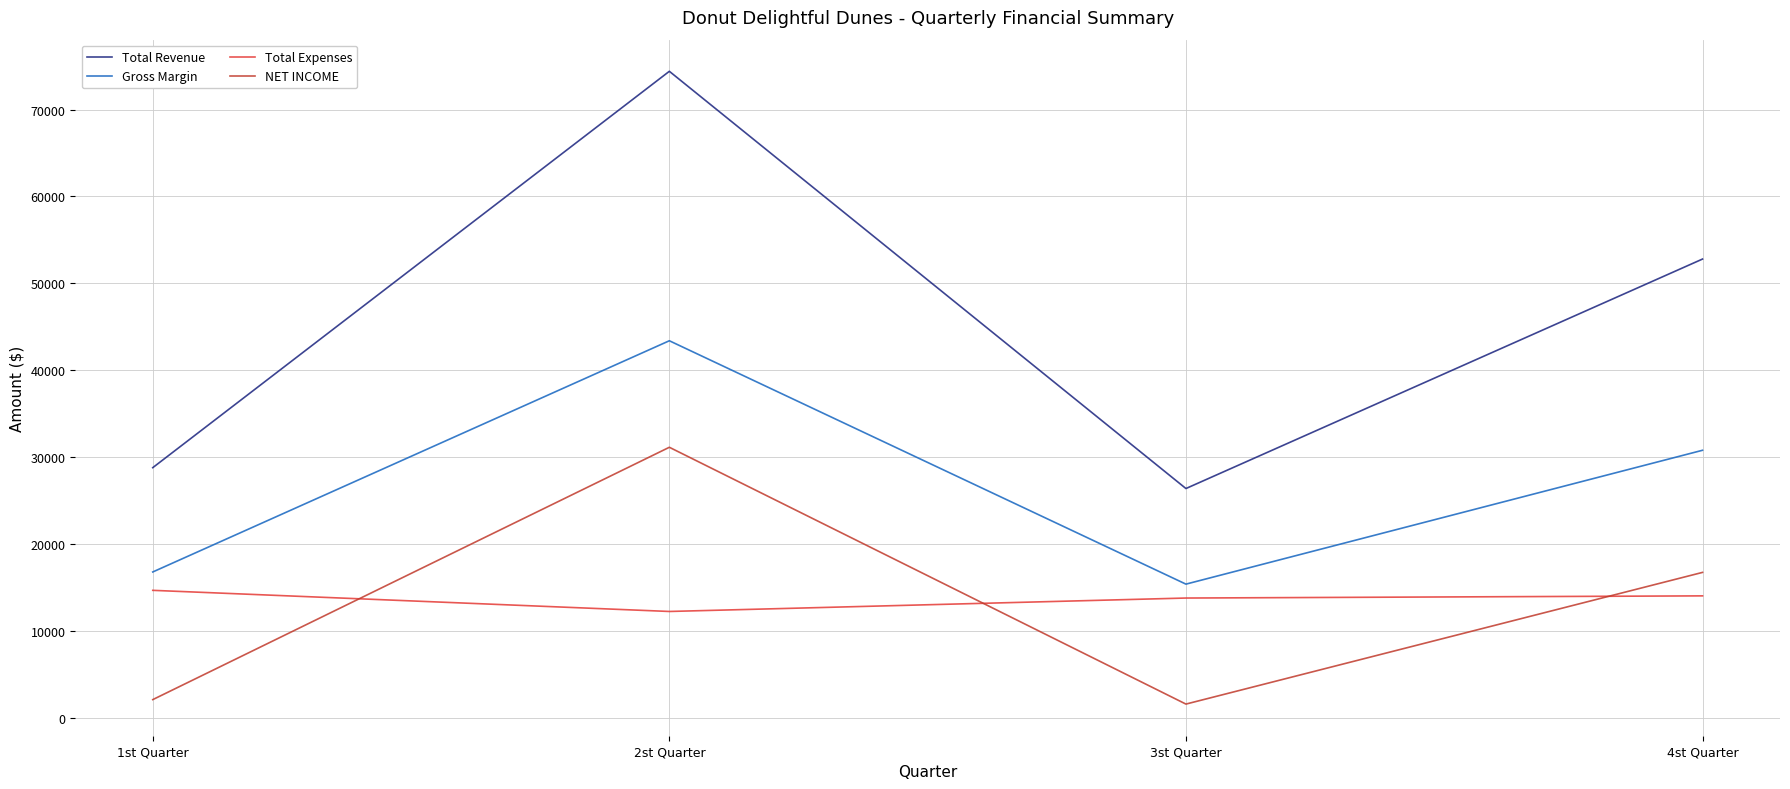

What is the value of the Total Revenue point at the 2nd from the left?

74400